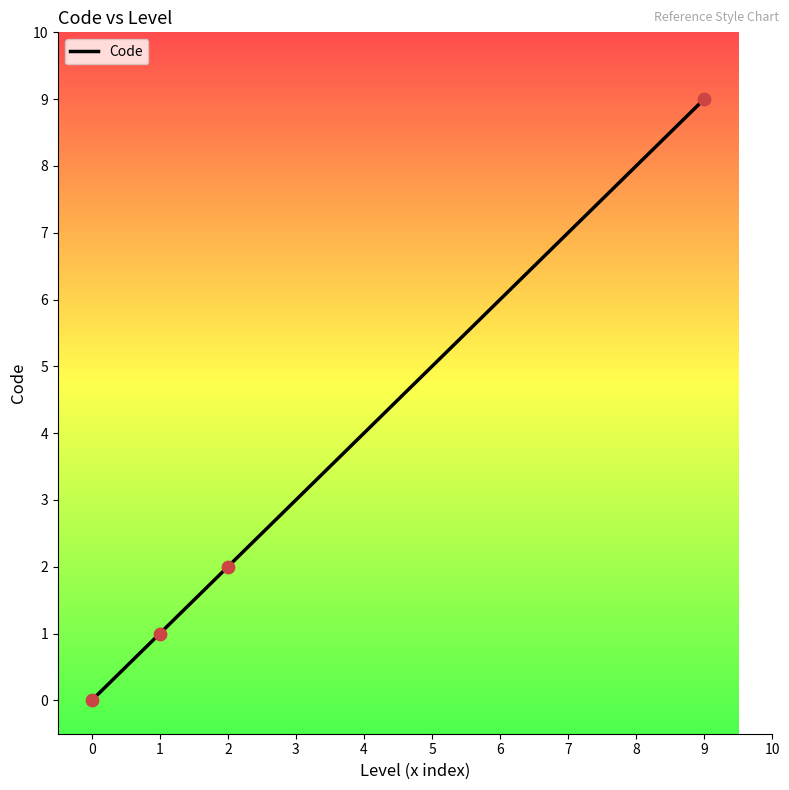

Which has a higher value, 0 or 2?

2